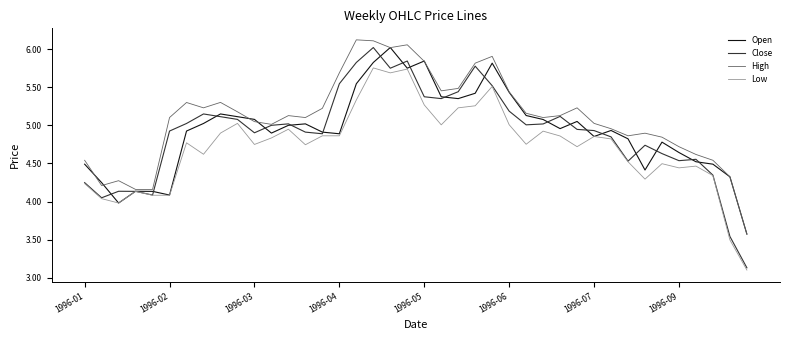

Which series has the largest total across all categories?

High